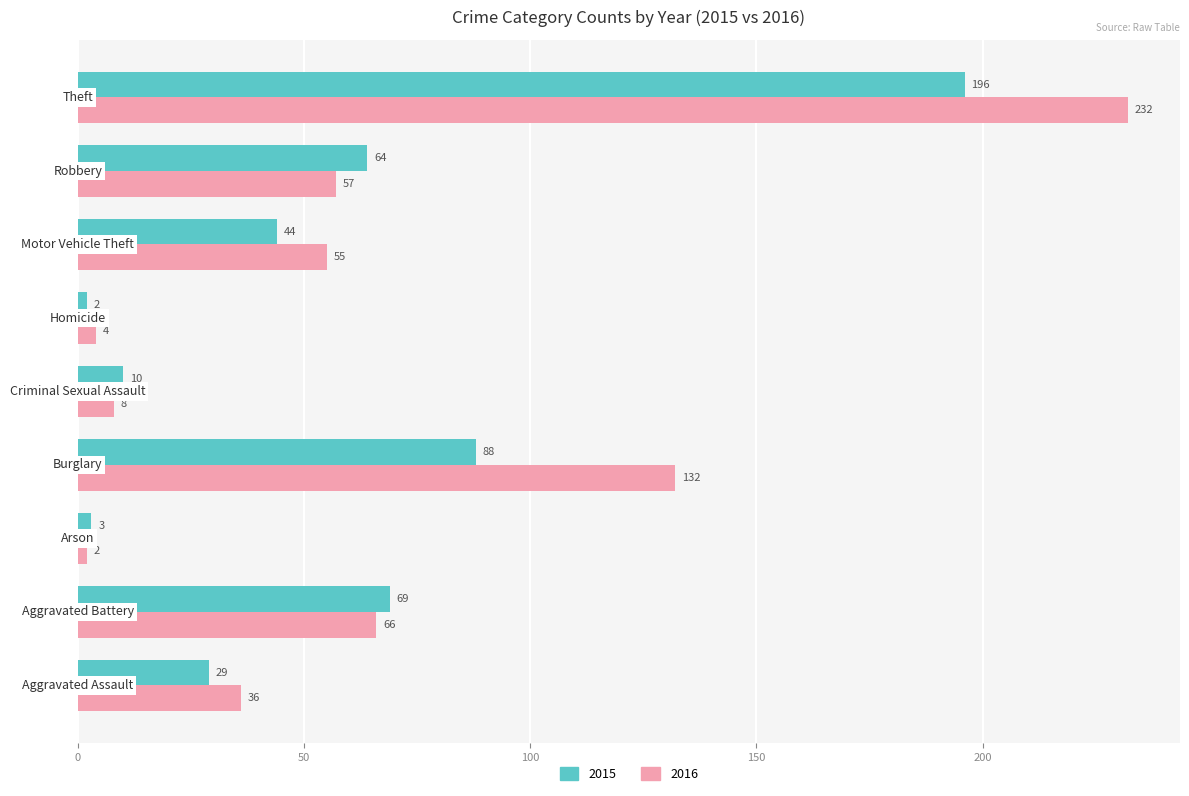

What is the difference between the maximum and minimum values in the 2016 series?

230